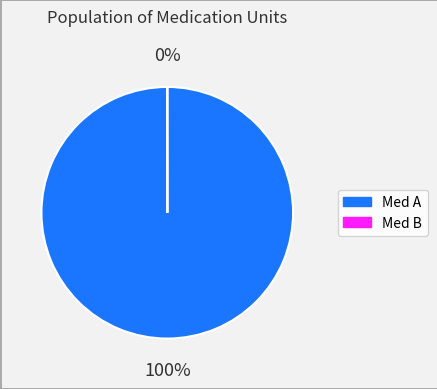

To the nearest percent, what percentage of the pie is Med A?

100%